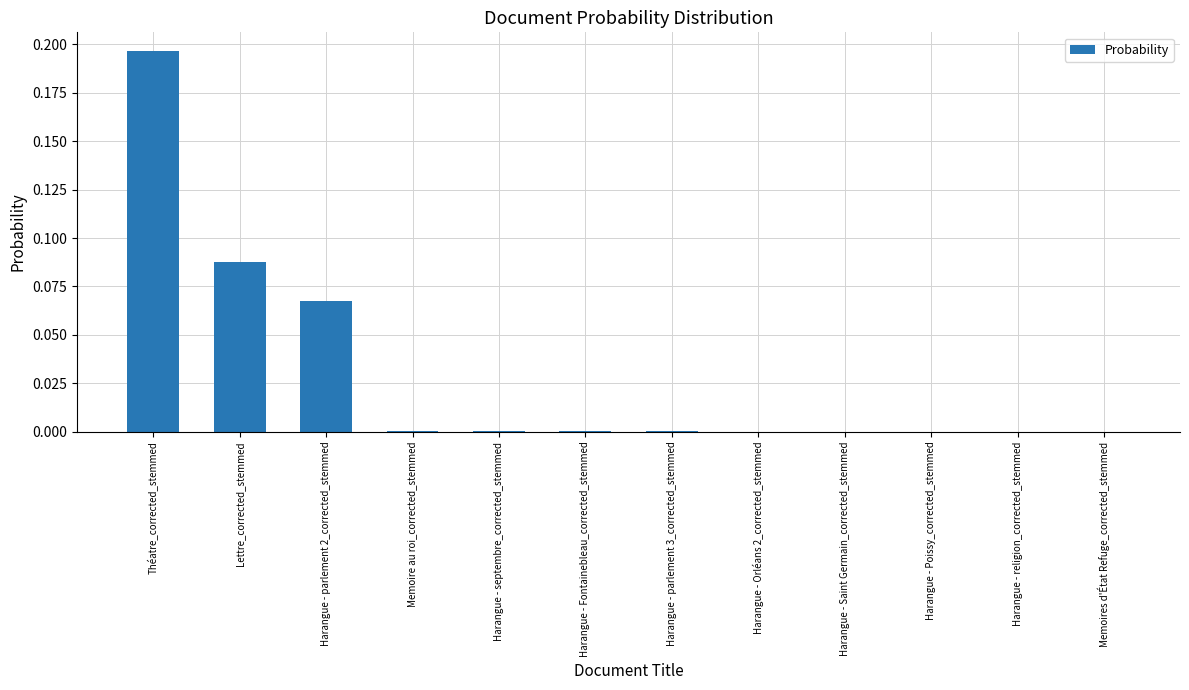

What is the change in value from Lettre_corrected_stemmed to Memoires d'État Refuge_corrected_stemmed?

-0.1